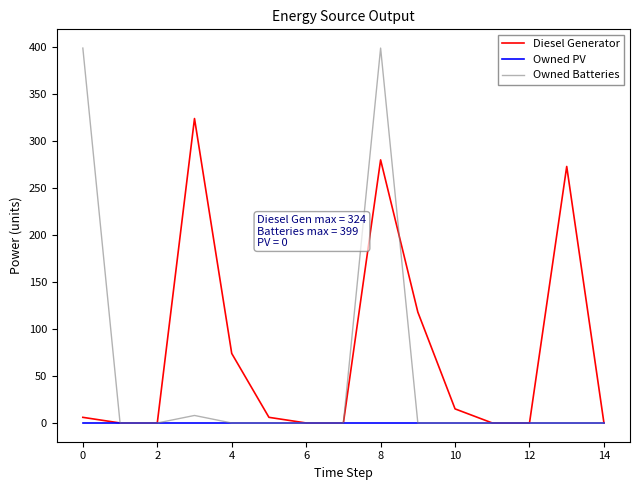

Which series has the largest total across all categories?

Diesel Generator